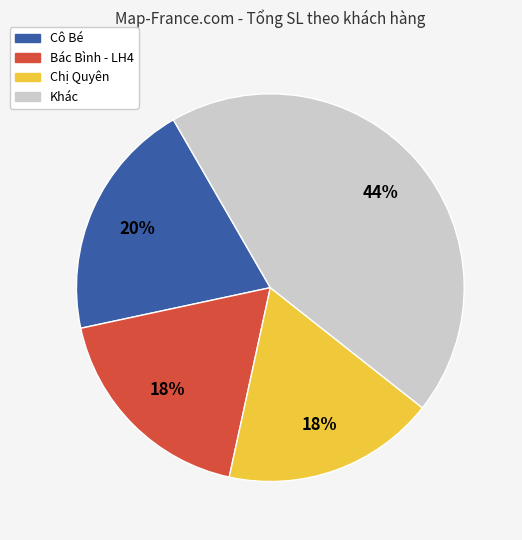

Is there a majority slice in this chart?

No